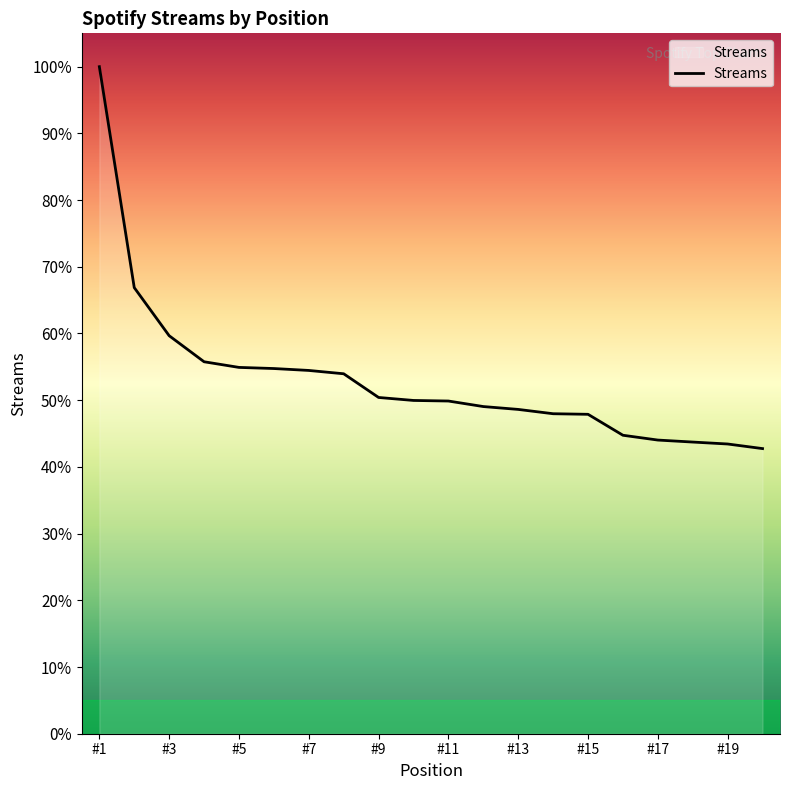

Is this an area chart (filled region under the line)?

Yes